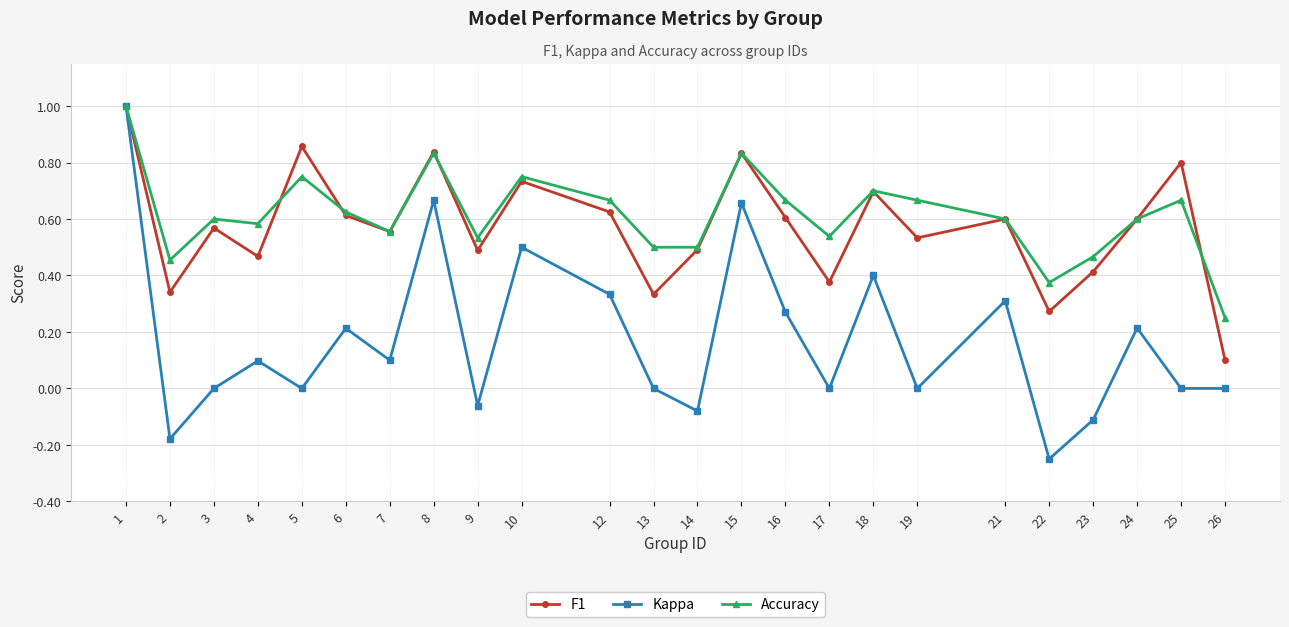

True or false: Accuracy has a value of 0.4 at 26.

False